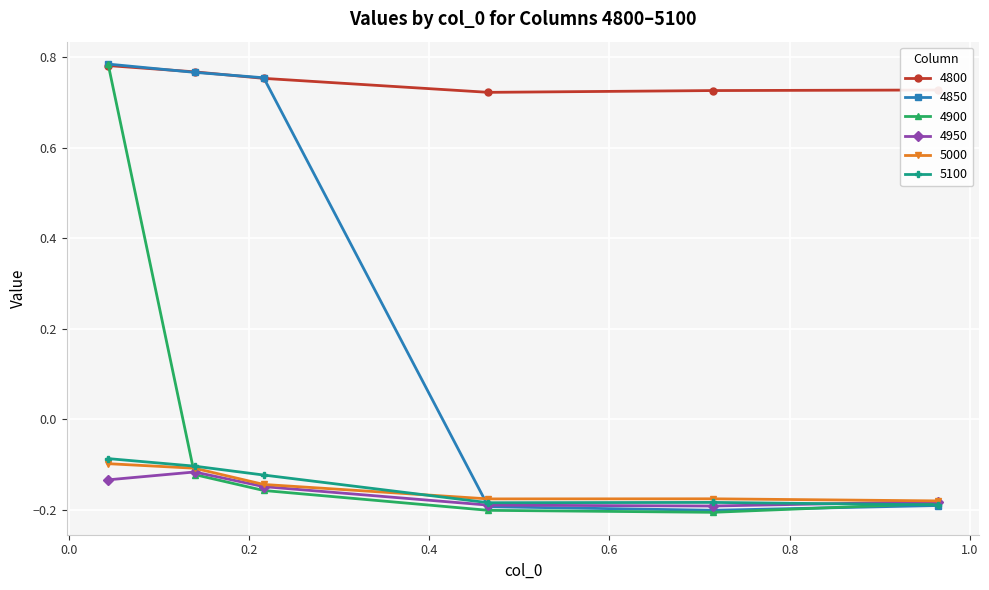

Which series has the largest total across all categories?

4800